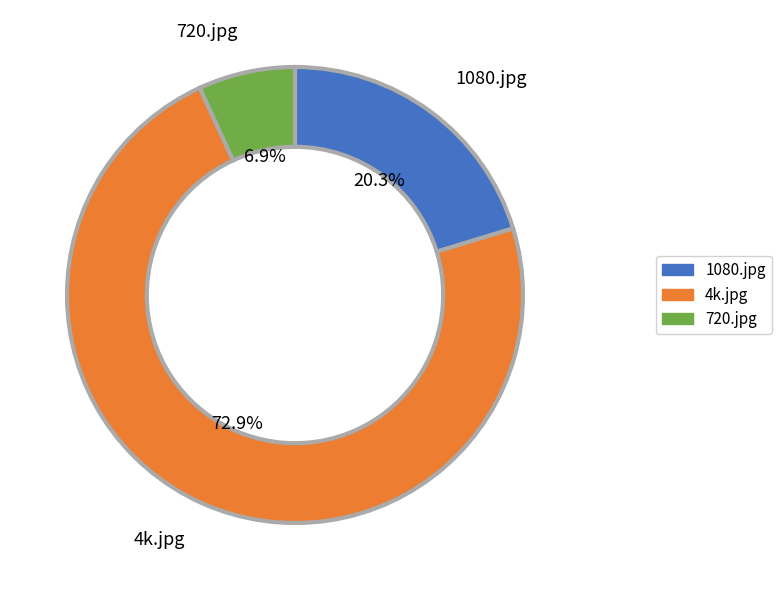

Rank the categories by value from lowest to highest.

720.jpg, 1080.jpg, 4k.jpg